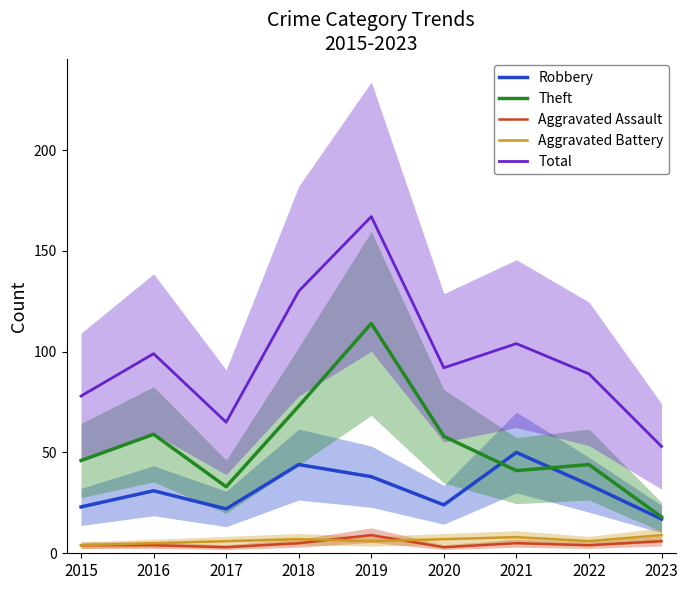

True or false: Theft and Aggravated Battery intersect in this chart.

False